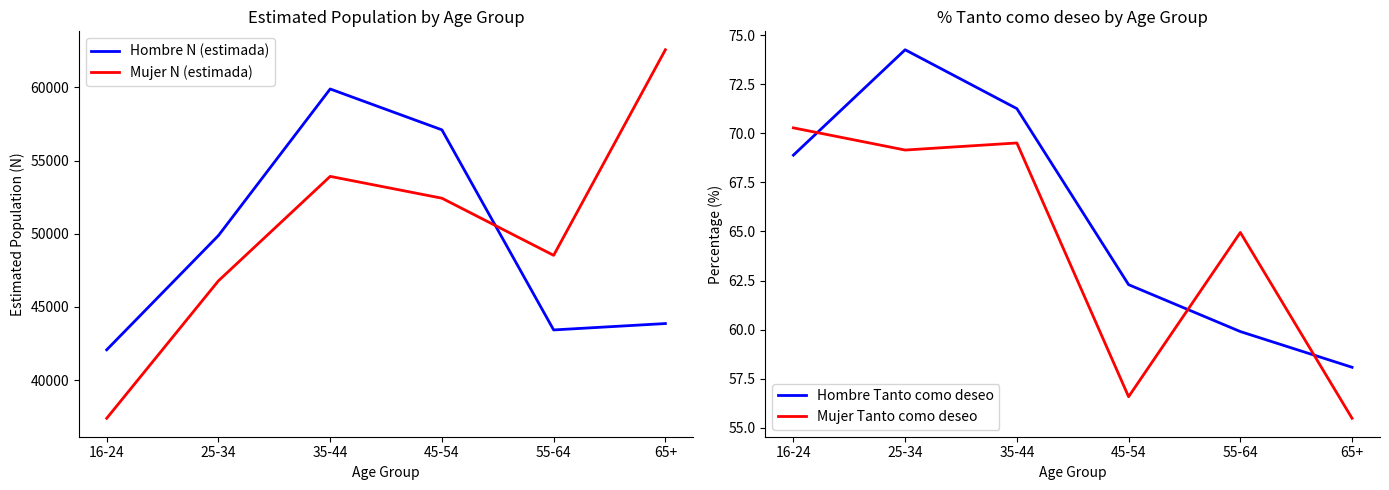

Where is the first local minimum for Mujer Tanto como deseo?

25-34